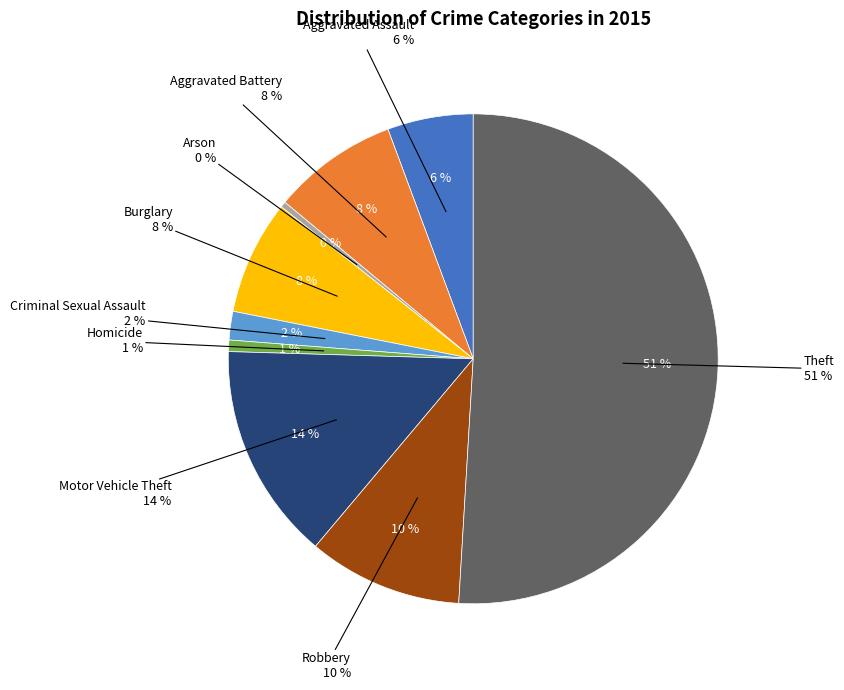

Is the sum of Aggravated Battery and Homicide greater than half?

No